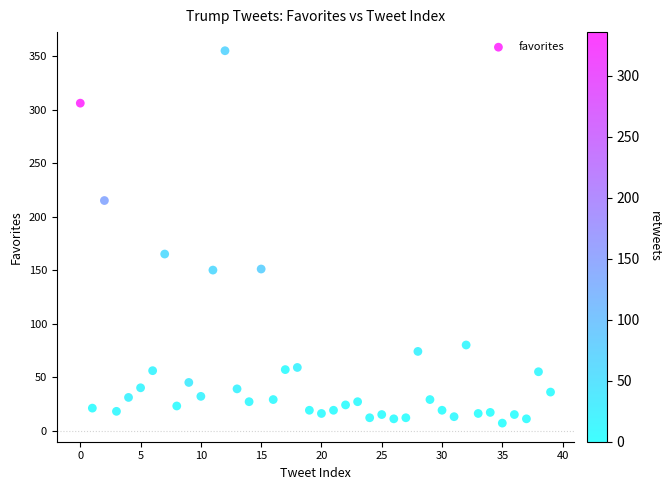

What Y value in the scatter plot is closest to 181?

165